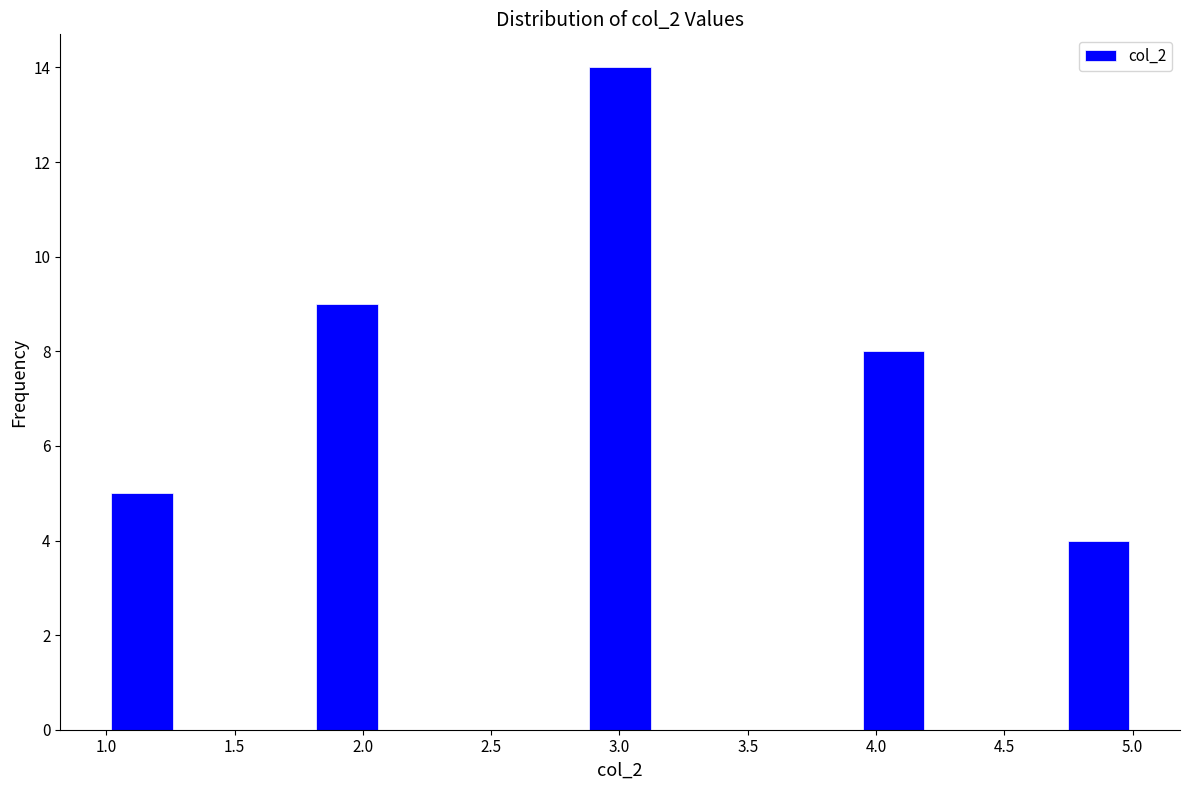

Reading left to right, transcribe this chart: for each bar, give the range it covers on the x-axis and its height. Neither the bar edges nor the heights are printed on the chart, so give them approximately, as read against the axes.

1.00 to 1.25: 5
1.25 to 1.55: 0
1.55 to 1.80: 0
1.80 to 2.05: 9
2.05 to 2.35: 0
2.35 to 2.60: 0
2.60 to 2.85: 0
2.85 to 3.15: 14
3.15 to 3.40: 0
3.40 to 3.65: 0
3.65 to 3.95: 0
3.95 to 4.20: 8
4.20 to 4.45: 0
4.45 to 4.75: 0
4.75 to 5.00: 4